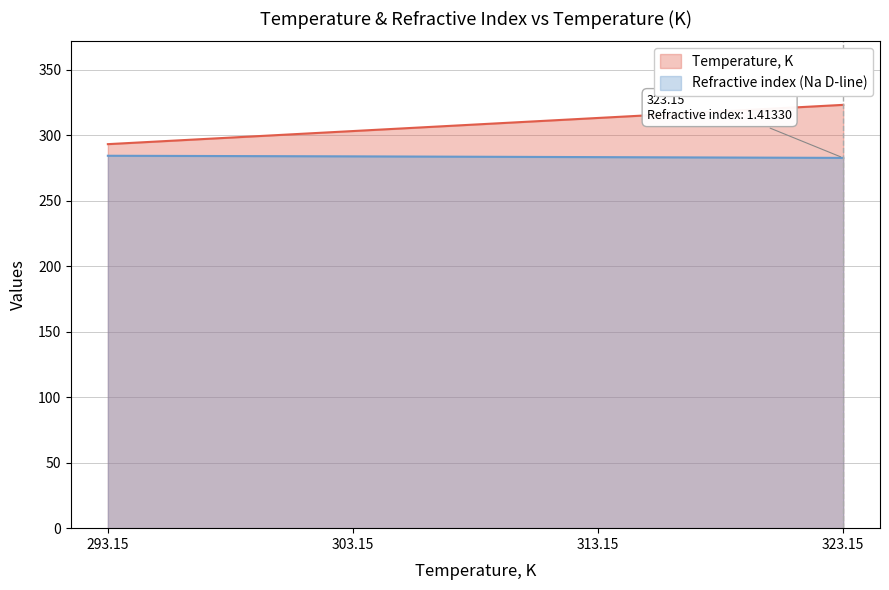

What is the average value of the Temperature, K series?

308.1